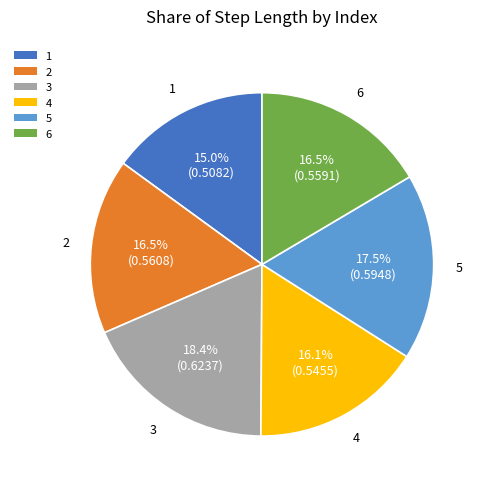

Is it true that 6 is 16% of the pie?

True